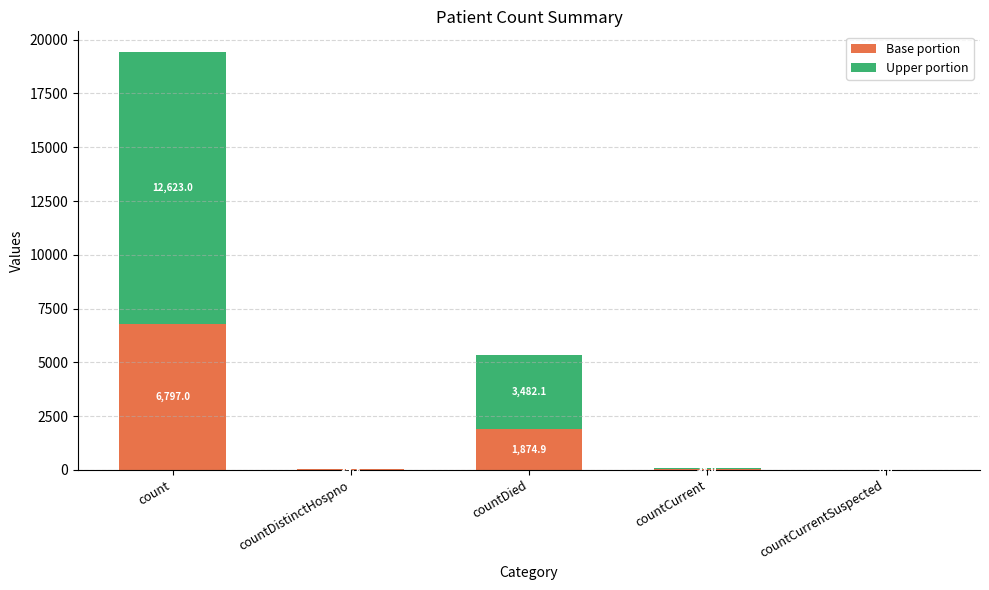

What is the total value across all series at count?

19420.0